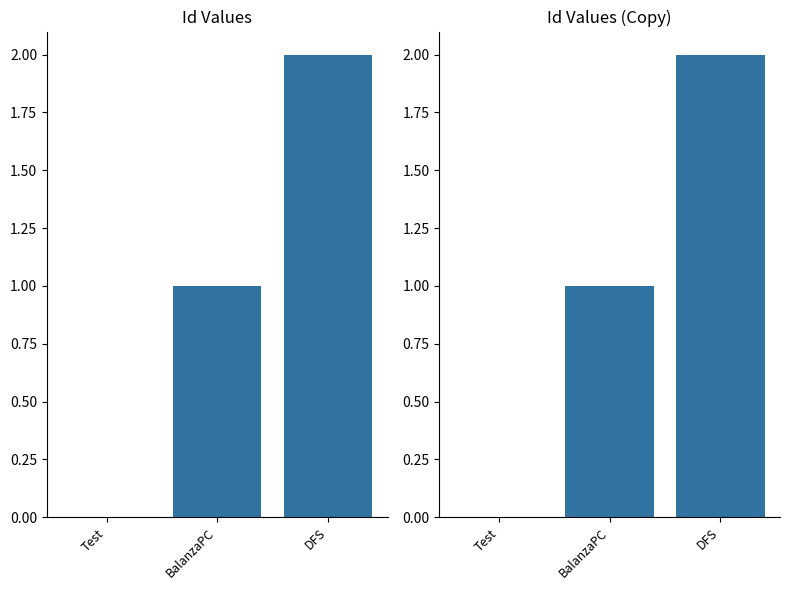

Which category has the highest value across all series?

DFS